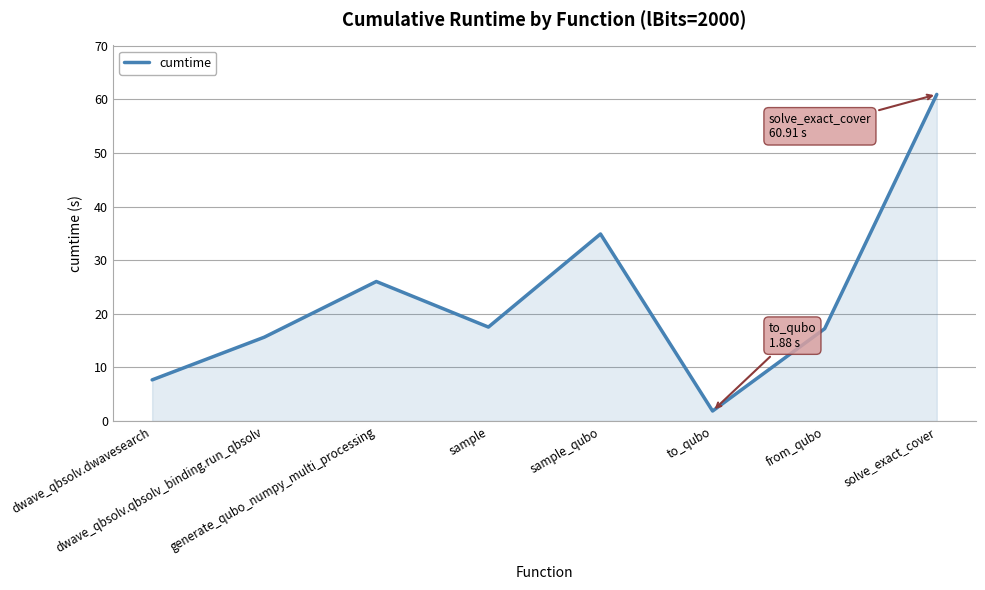

What is the smallest value displayed?

1.9